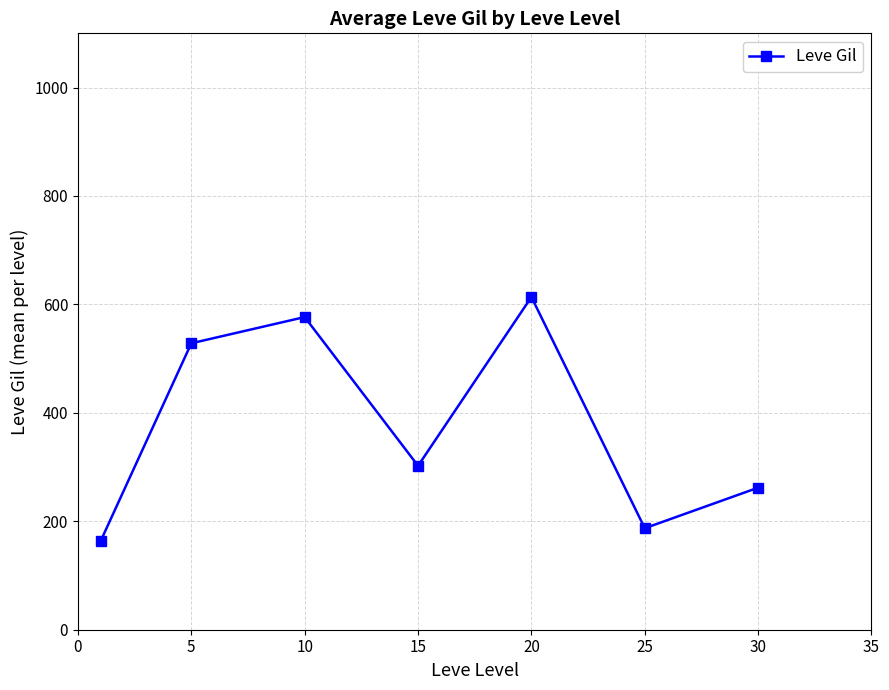

How many data points are less than 302?

3